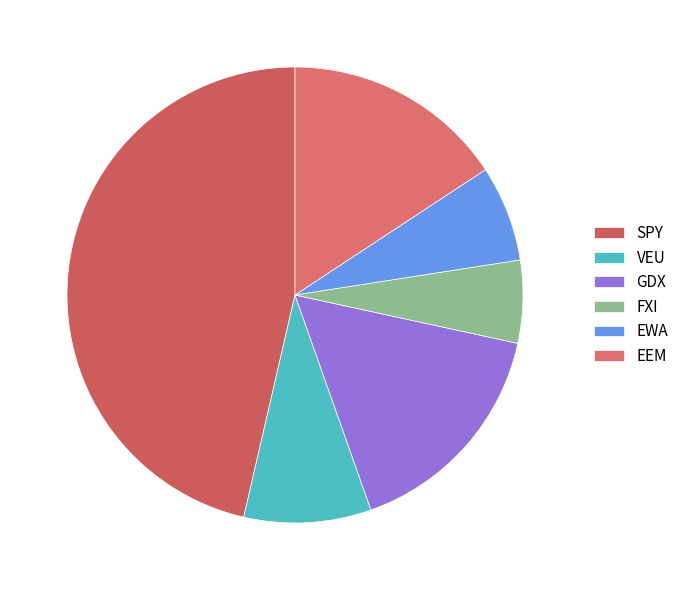

Which category has the biggest portion of the pie?

SPY